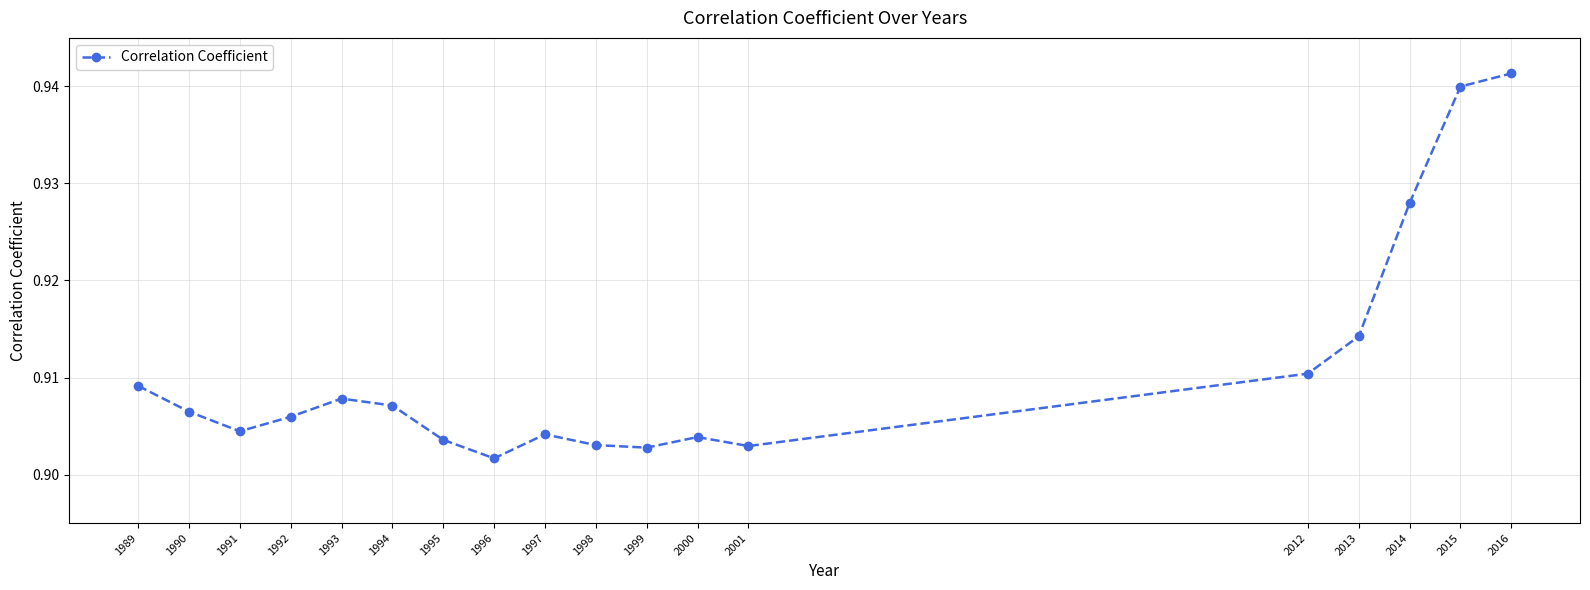

At which category does the data reach its first local valley?

1991